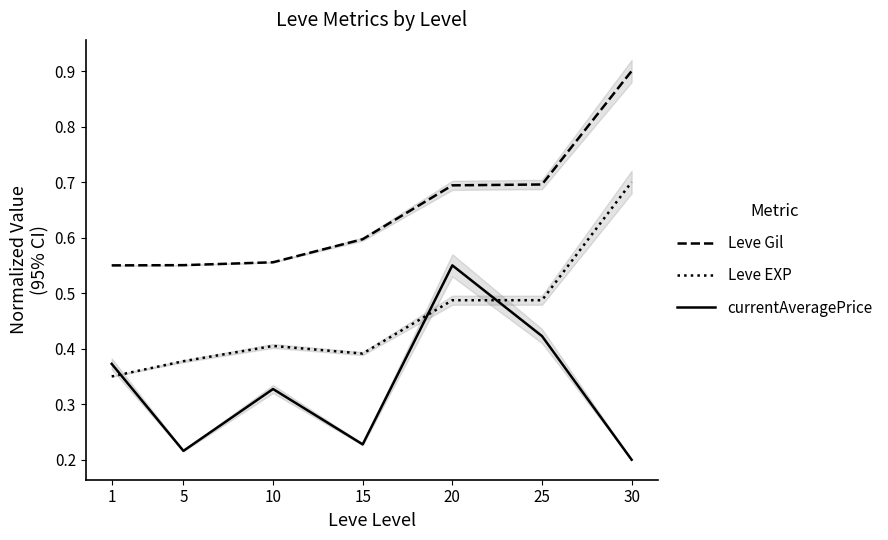

What are all the series names shown in the legend?

Leve Gil, Leve EXP, currentAveragePrice